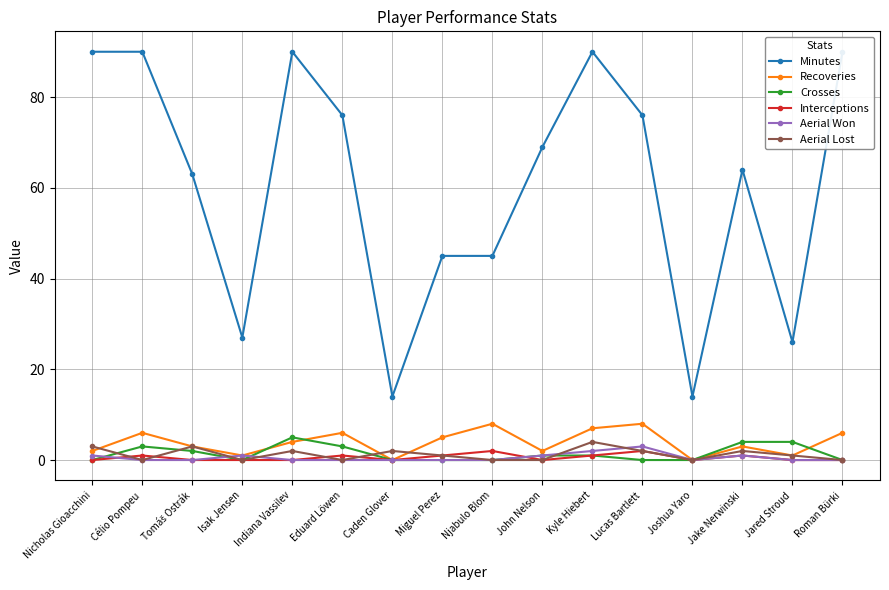

Which series changed the most between Nicholas Gioacchini and Eduard Löwen?

Minutes